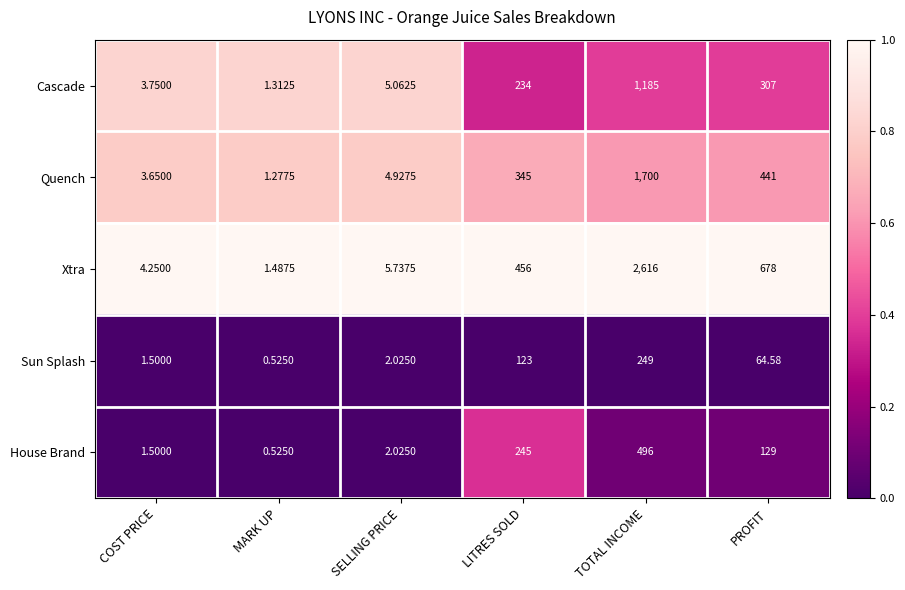

Rank the series by their maximum value, from highest to lowest.

Xtra, Quench, Cascade, House Brand, Sun Splash